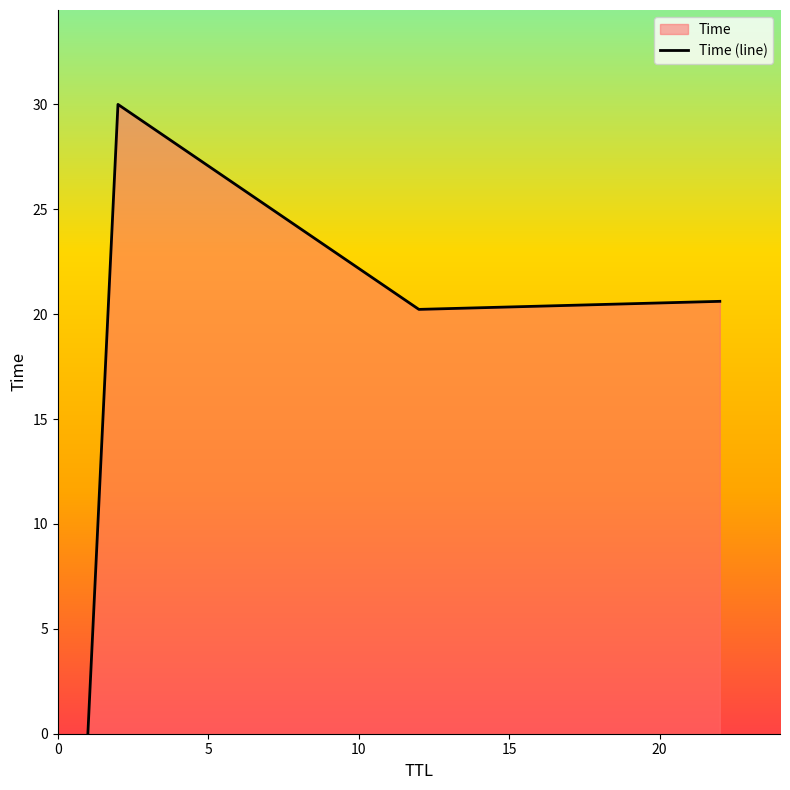

How many categories are shown in the chart?

4